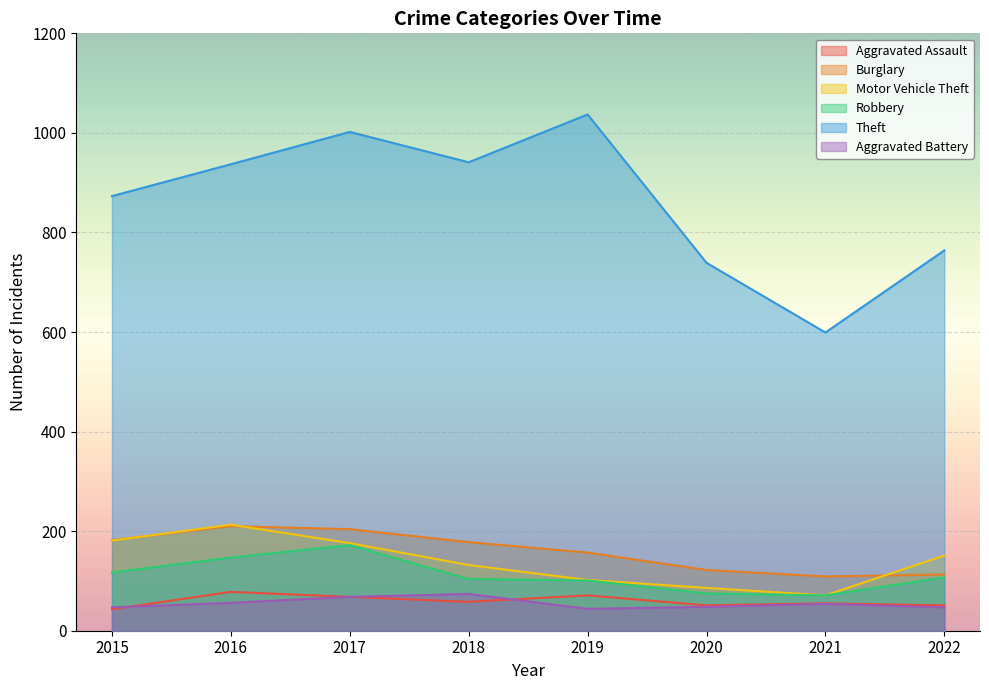

What is the average value of the Robbery series?

112